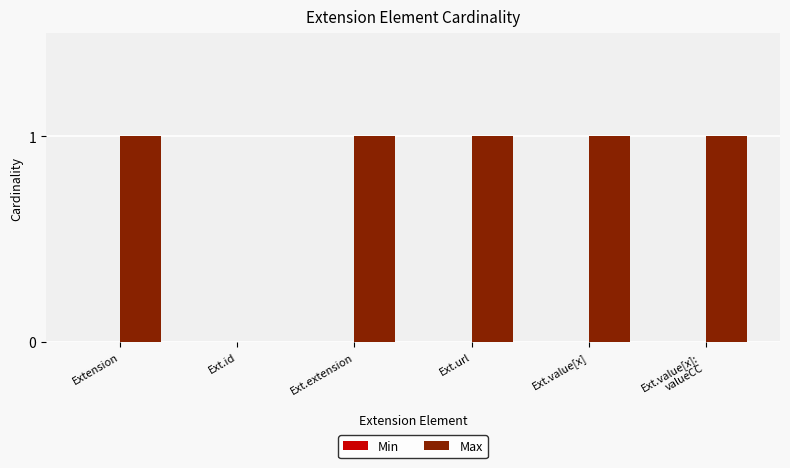

The chart shows a value of 2 at Ext.extension. True or false?

False